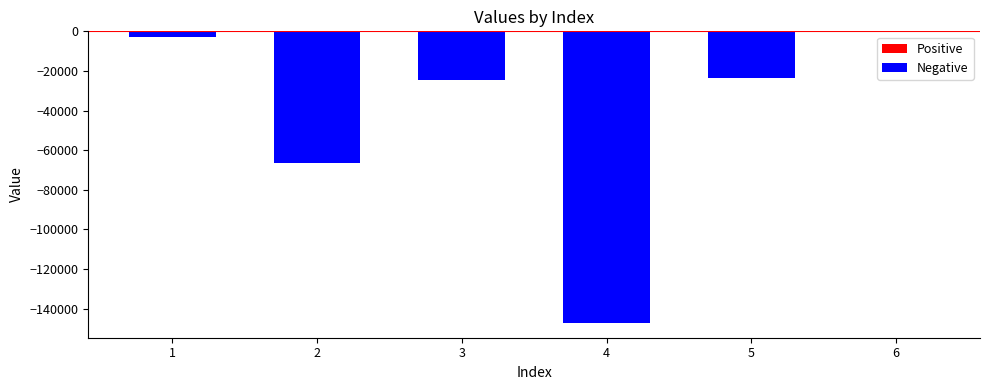

Reading right to left, extract all data points from this chart.

Positive: 6=0.1	5=0.0	4=0.0	3=0.0	2=0.0	1=0.0
Negative: 6=0.0	5=-23765.6	4=-147272.2	3=-24556.5	2=-66388.9	1=-2938.7